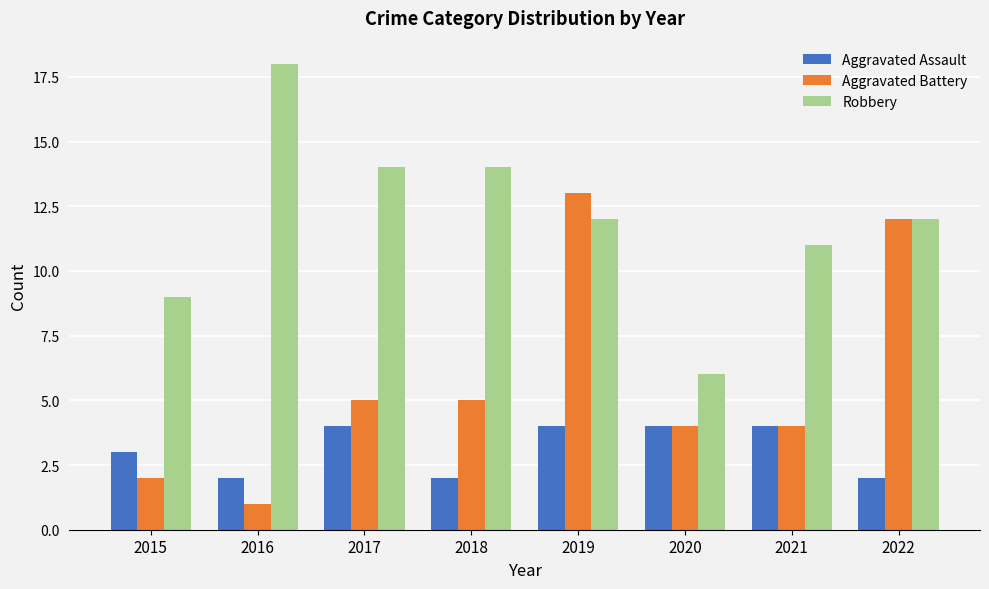

What is the value of the Aggravated Battery bar at the 5th from the left?

13